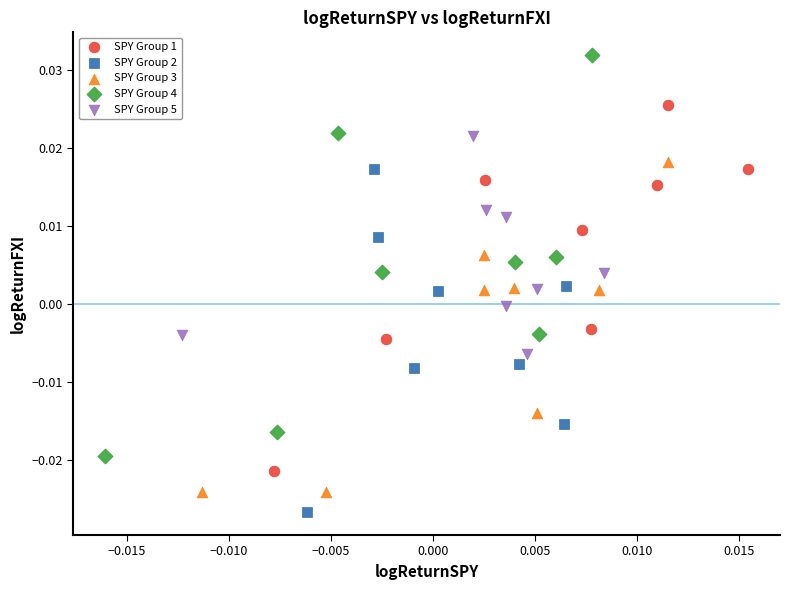

Which series has the widest spread of Y values?

SPY Group 4